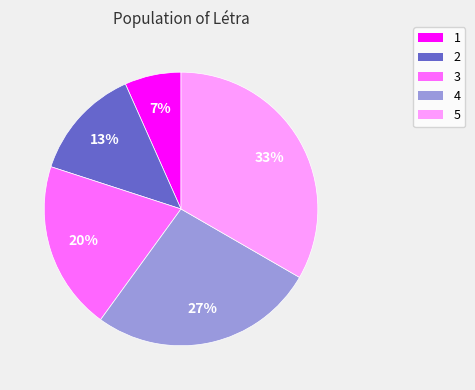

To the nearest percent, what portion does 4 represent?

27%